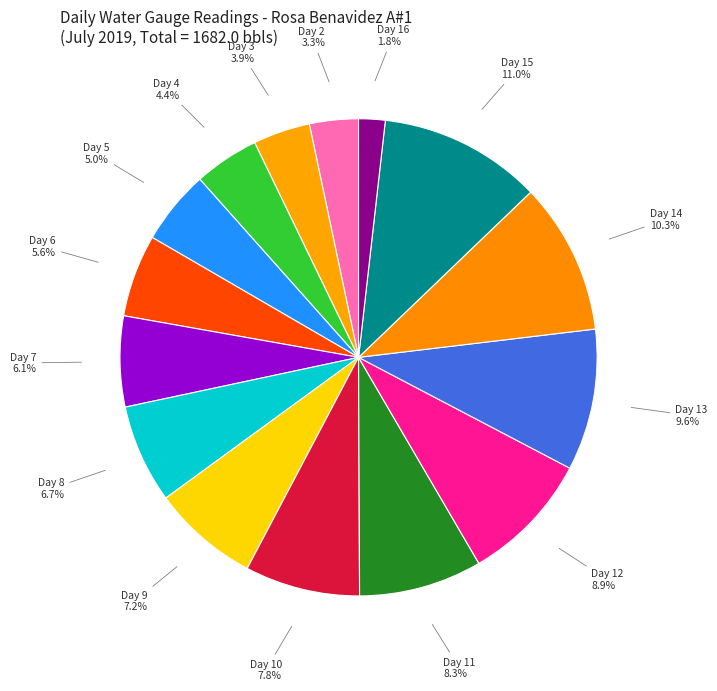

Which slice is the smallest?

16